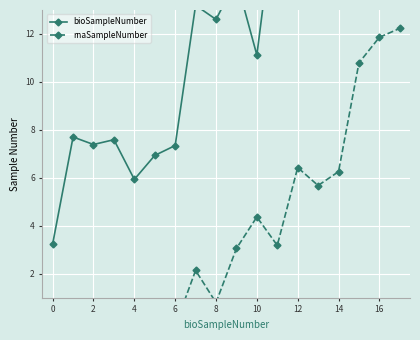

Between 12 and 11, which is larger?

11